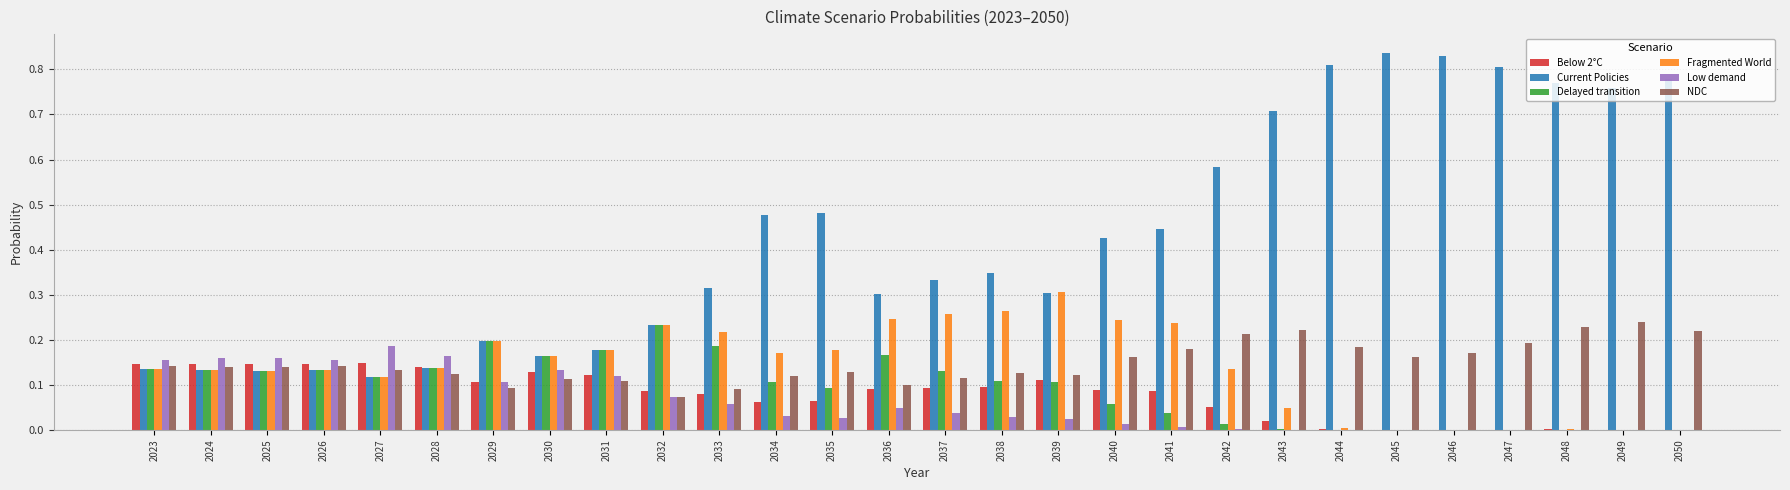

What is the sum of all NDC values?

4.2